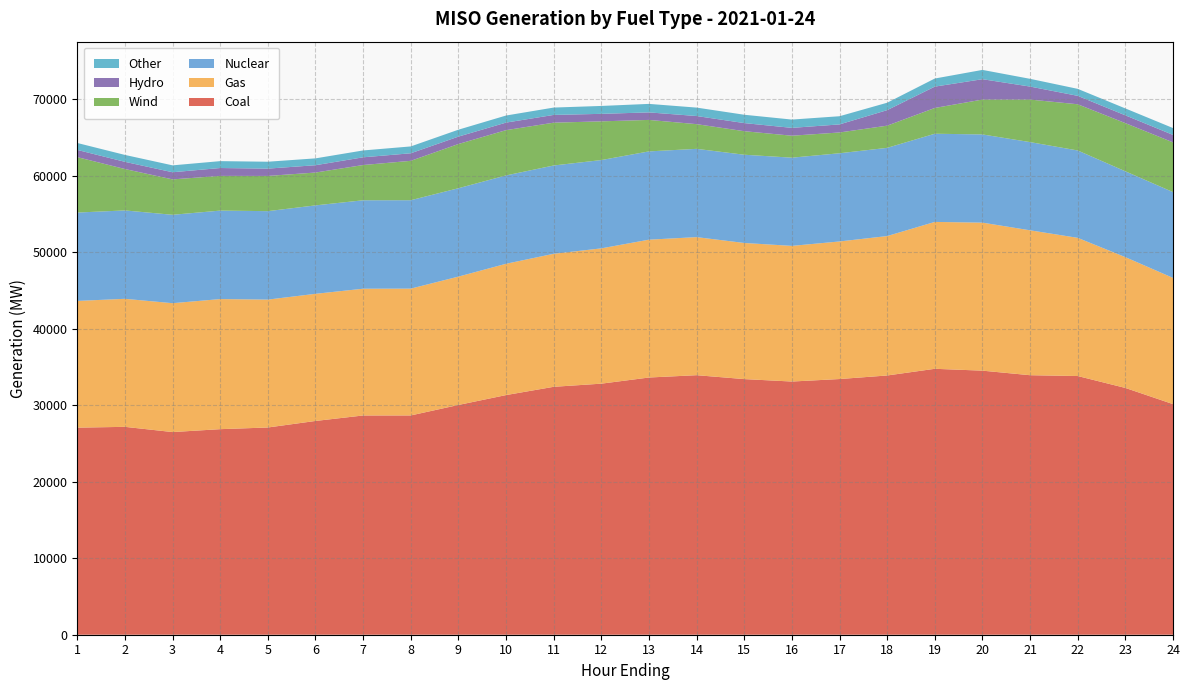

Reading left to right, what are all the values shown in this chart?

Coal: 1=27079.7	2=27184.6	3=26501.4	4=26881.2	5=27099.3	6=27954.5	7=28670.4	8=28675.2	9=30045.5	10=31338.5	11=32420.3	12=32831.7	13=33635.2	14=33939.4	15=33429.0	16=33109.6	17=33436.5	18=33900.6	19=34775.0	20=34532.3	21=33936.7	22=33830.0	23=32272.3	24=30157.3
Gas: 1=16571.4	2=16743.0	3=16852.6	4=17013.3	5=16724.8	6=16625.9	7=16577.8	8=16584.4	9=16786.1	10=17171.1	11=17395.0	12=17693.5	13=18026.4	14=18055.7	15=17801.2	16=17740.1	17=17991.6	18=18232.5	19=19208.2	20=19356.7	21=18949.6	22=18071.3	23=17104.4	24=16504.6
Nuclear: 1=11556.9	2=11558.0	3=11560.8	4=11568.6	5=11567.0	6=11564.8	7=11565.8	8=11561.1	9=11556.8	10=11553.1	11=11548.2	12=11546.9	13=11544.0	14=11543.3	15=11538.6	16=11535.3	17=11534.1	18=11535.0	19=11531.5	20=11534.1	21=11533.6	22=11424.9	23=11225.7	24=11221.2
Wind: 1=7248.0	2=5414.7	3=4629.4	4=4538.0	5=4605.0	6=4294.9	7=4609.0	8=5150.3	9=5781.6	10=5920.8	11=5598.6	12=5062.4	13=4116.6	14=3229.6	15=3078.5	16=2870.6	17=2717.9	18=2901.6	19=3370.3	20=4560.6	21=5560.8	22=6042.4	23=6299.2	24=6504.8
Hydro: 1=942.4	2=940.1	3=933.8	4=1031.2	5=955.9	6=957.6	7=1008.5	8=988.4	9=967.7	10=986.4	11=1013.6	12=980.8	13=982.9	14=1062.7	15=1060.5	16=1026.3	17=1054.3	18=2030.6	19=2790.5	20=2663.3	21=1702.1	22=1101.4	23=1019.8	24=972.7
Other: 1=907.1	2=903.6	3=901.9	4=899.7	5=902.3	6=895.4	7=897.6	8=895.6	9=904.8	10=925.7	11=961.4	12=1034.1	13=1112.5	14=1102.3	15=1090.1	16=1085.2	17=1069.2	18=969.6	19=1057.9	20=1214.4	21=1012.5	22=914.1	23=902.7	24=896.9